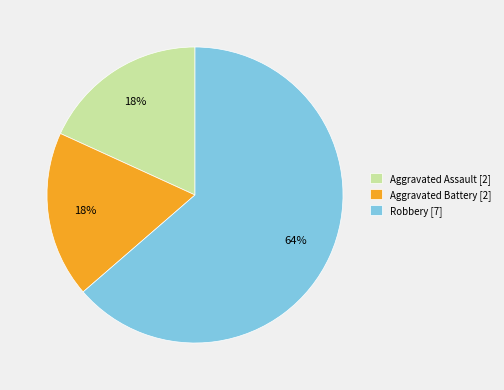

How many slices are in this pie chart?

3